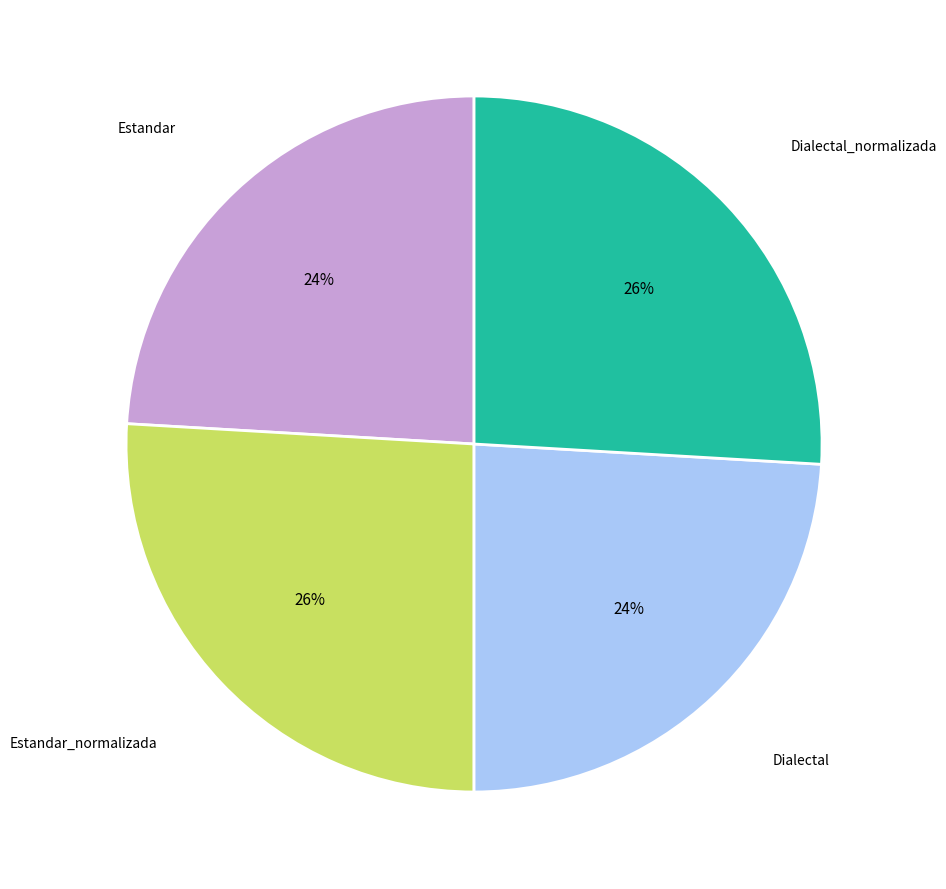

How many slices are in this pie chart?

4